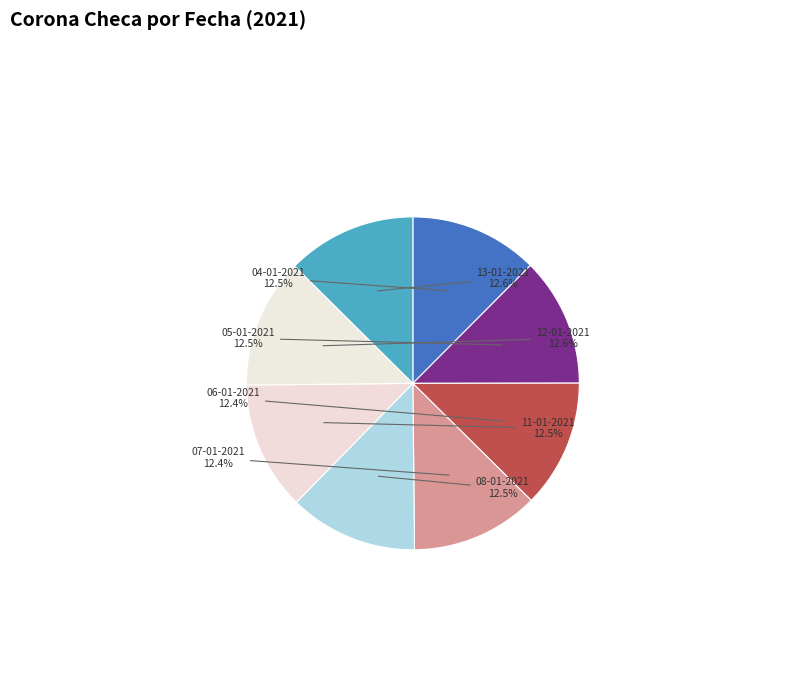

To the nearest percent, what is the combined percentage of 08-01-2021 and 04-01-2021?

25%